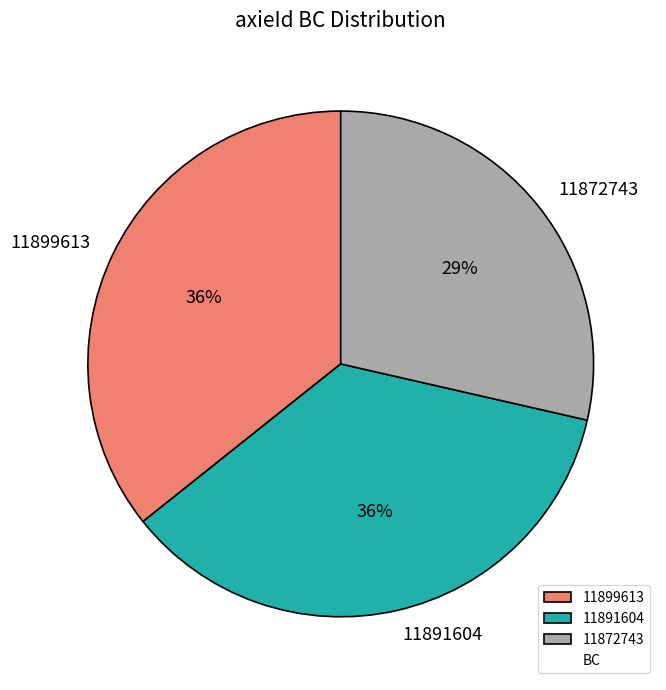

Is the sum of 11872743 and 11899613 greater than half?

Yes